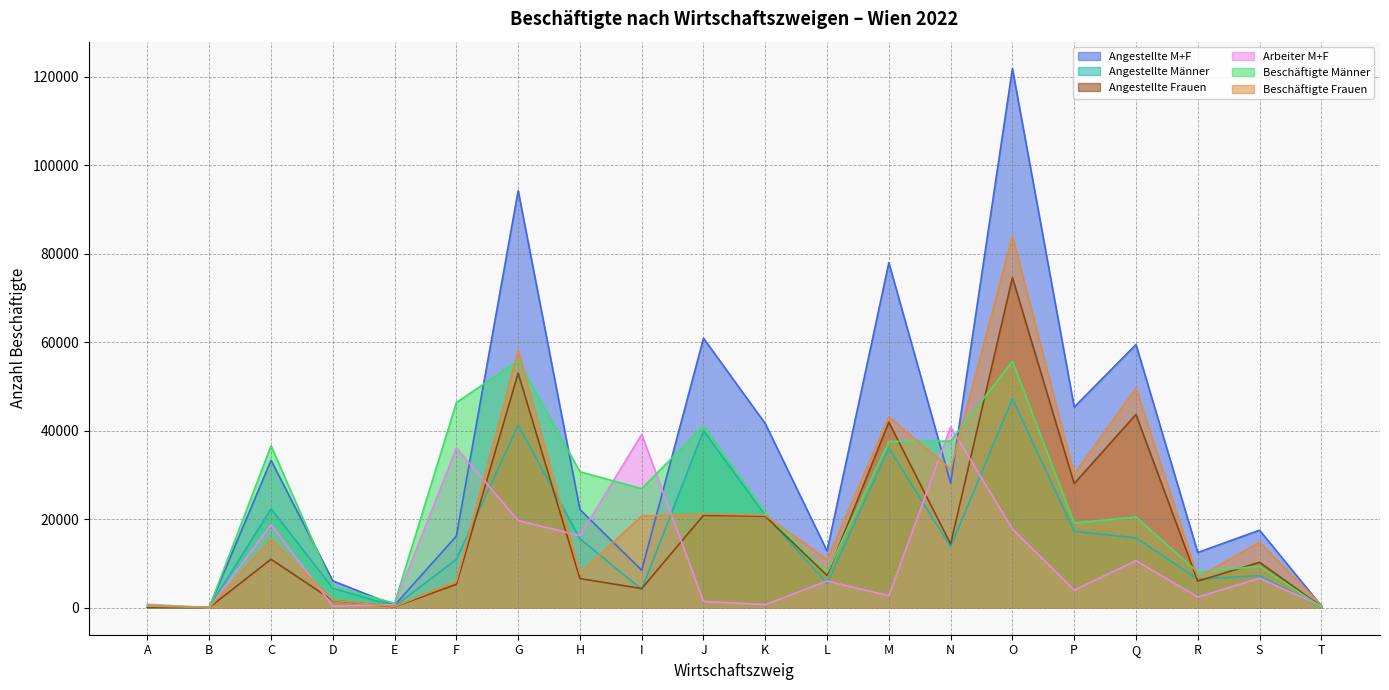

What is the value of the Angestellte Männer point at the 14th from the left?

13771